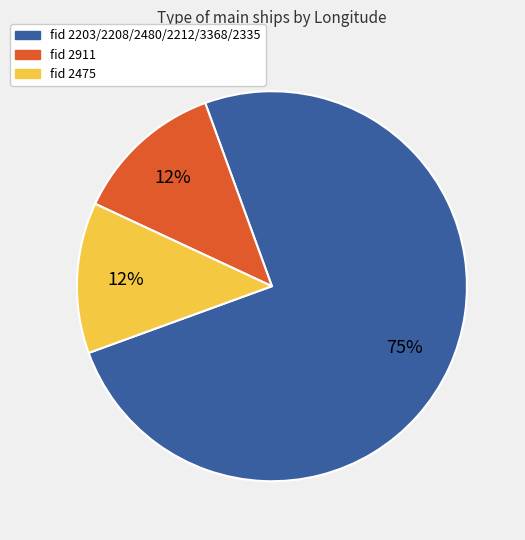

True or false: fid 2203/2208/2480/2212/3368/2335 accounts for 75% of the total.

True